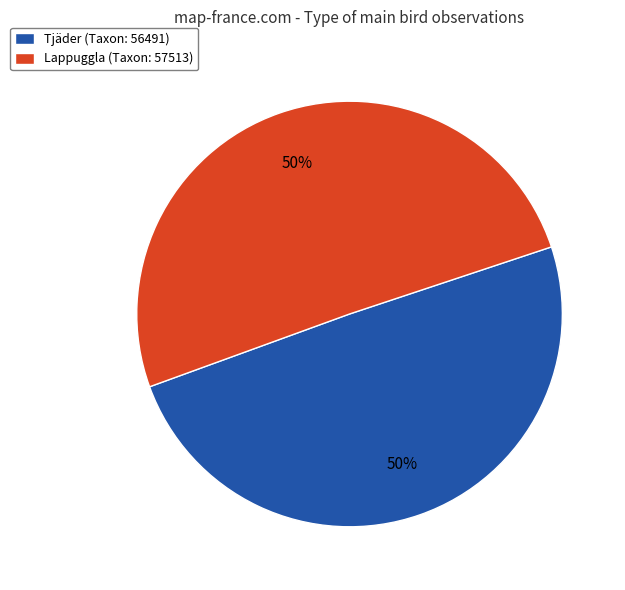

What percentage is the Lappuggla (Taxon: 57513) slice, to the nearest percent?

50%